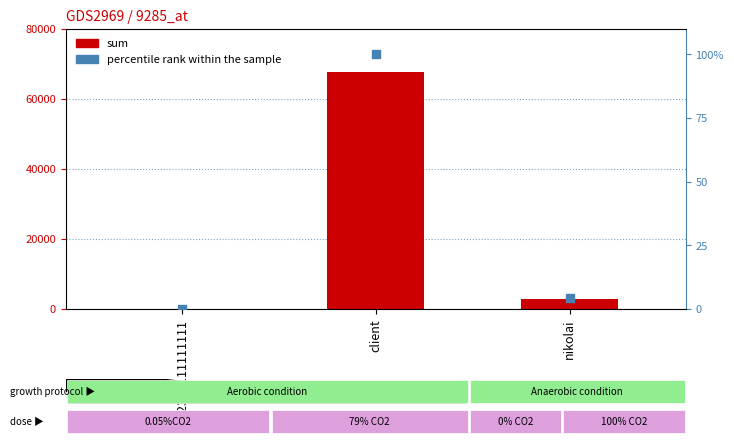

Is the value of sum at 12311111111111 greater than the value of percentile rank within the sample at client?

No